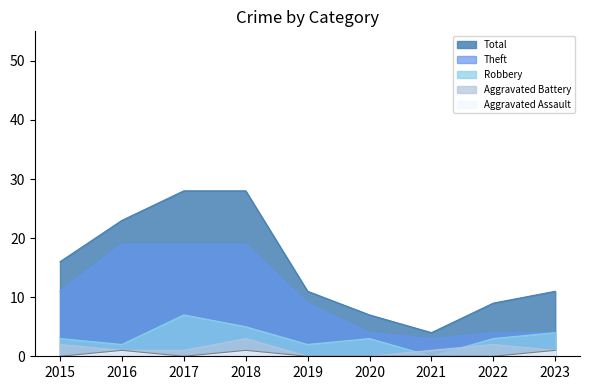

What is the difference between the second highest and minimum values in the Aggravated Assault series?

1